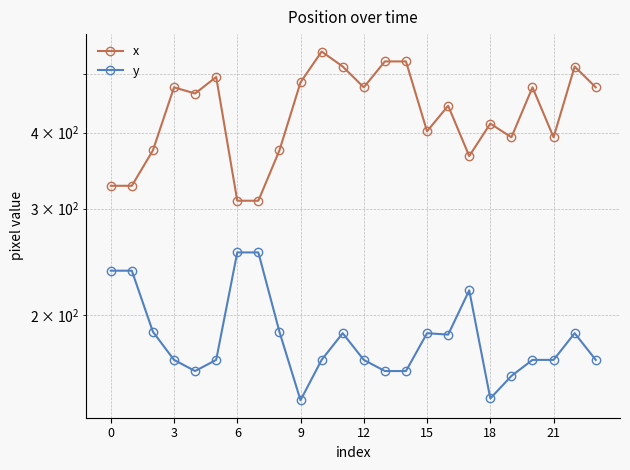

At which category is the sum across all series the highest?

10